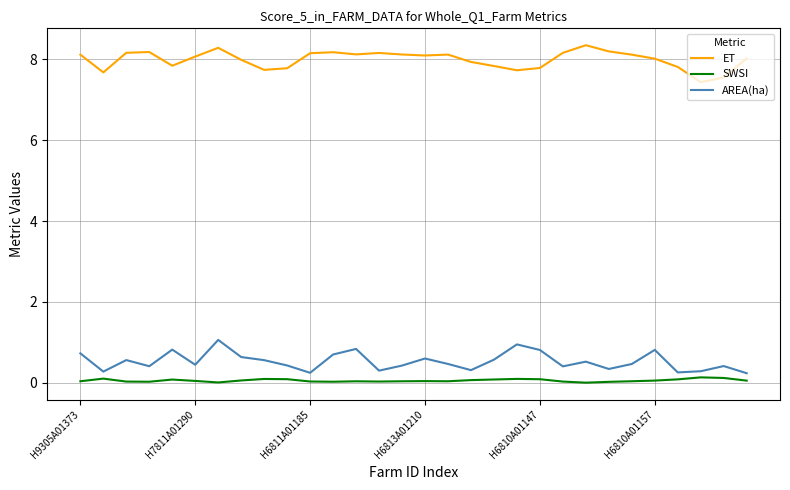

What is the greatest value displayed?

8.3